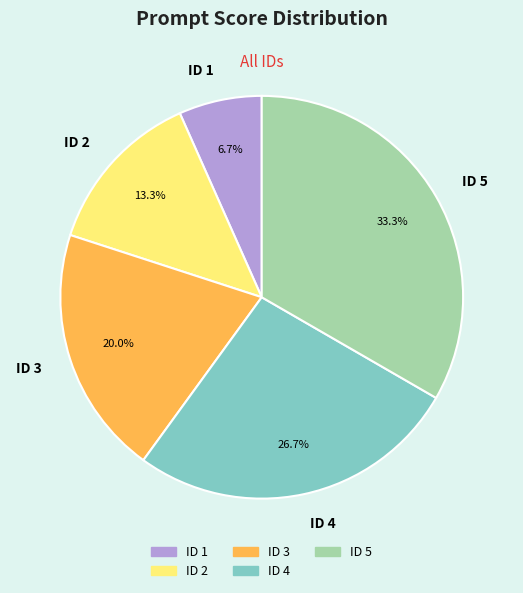

The ID 5 slice represents 19% of the pie. True or false?

False